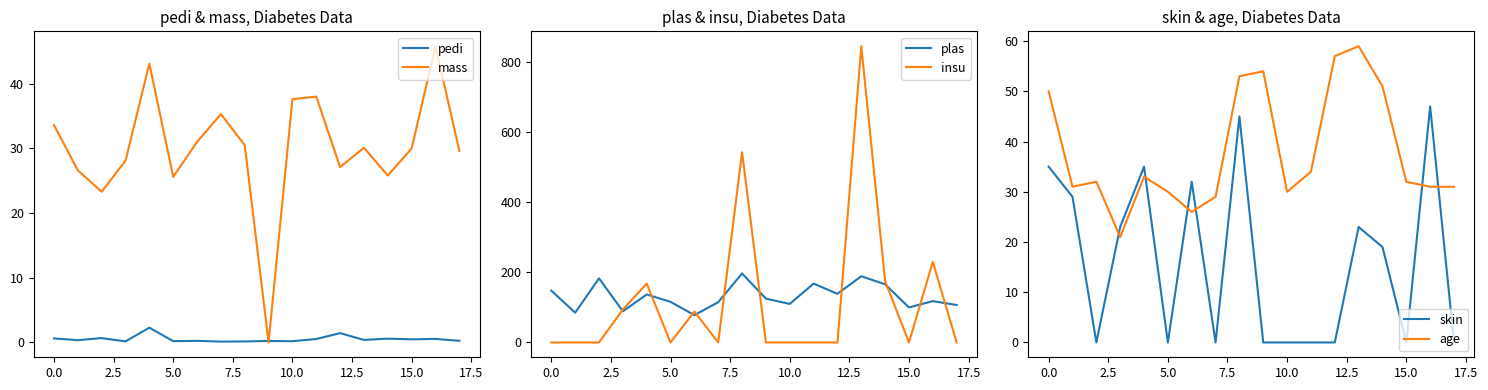

What is the highest value of the plas series?

197